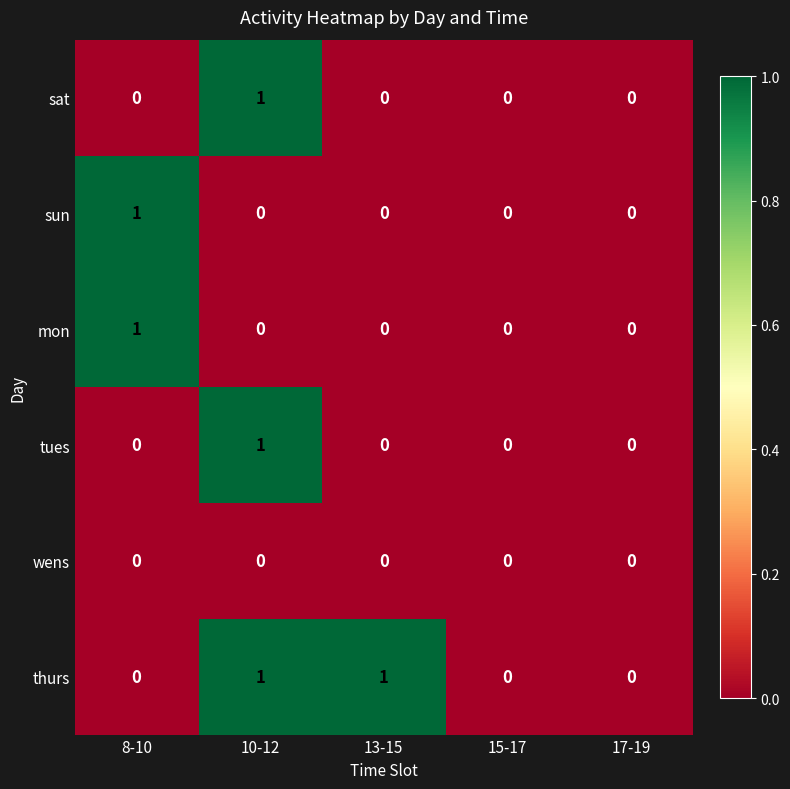

Which series has the largest total across all categories?

thurs